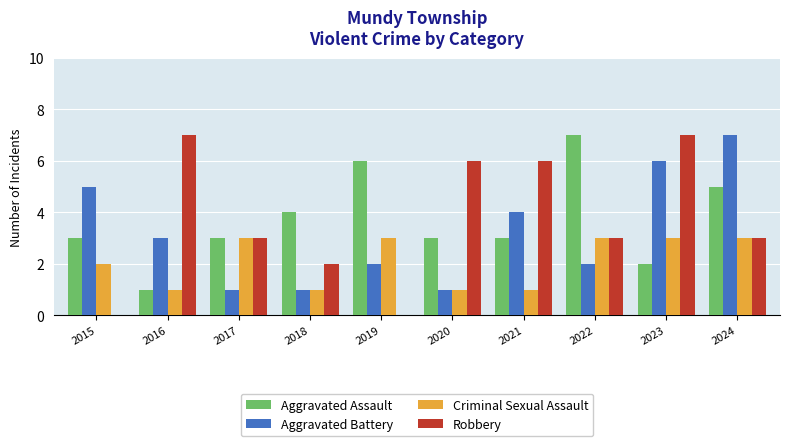

Is the value of Robbery at 2018 greater than the value of Aggravated Assault at 2018?

No